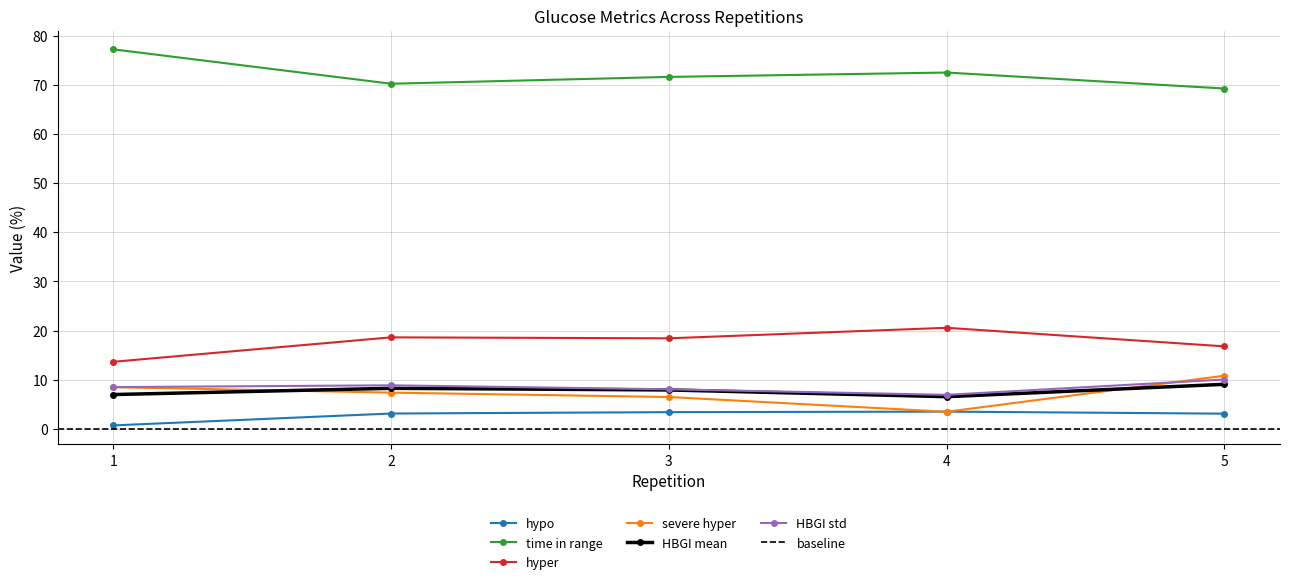

What is the value of the HBGI mean point at the 5th from the left?

9.1